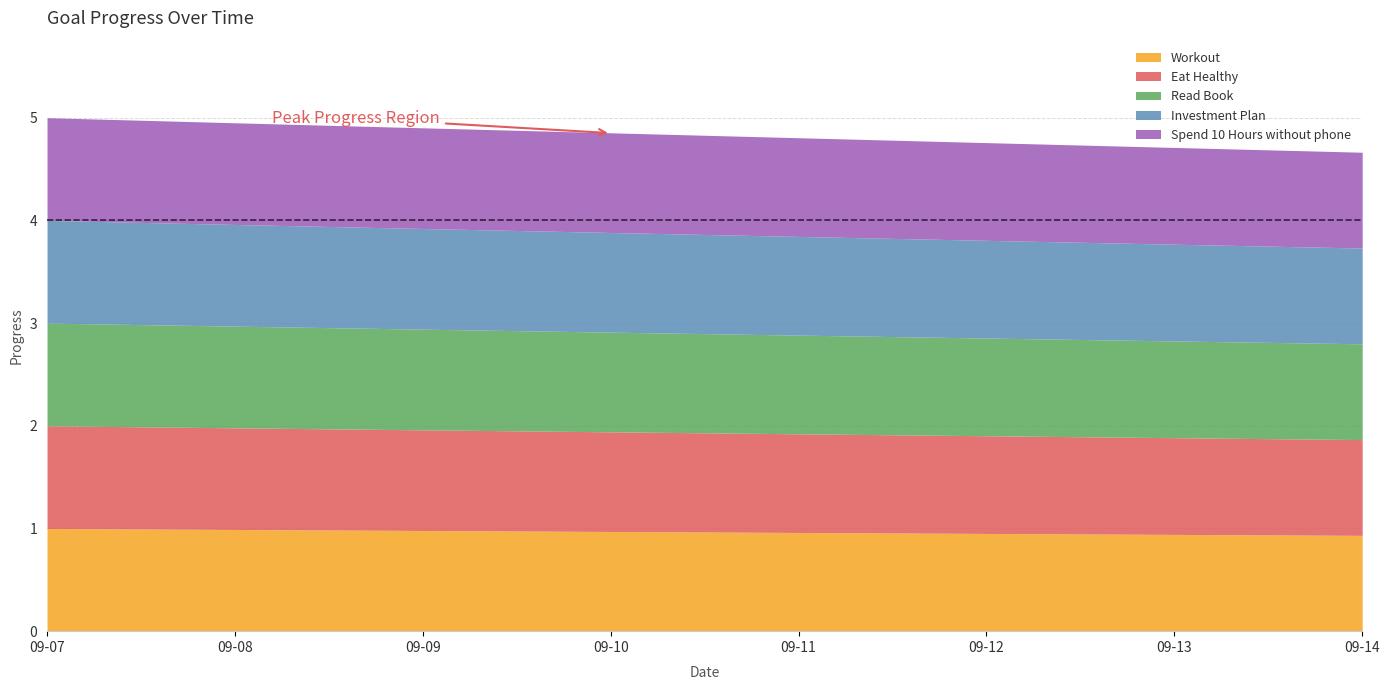

Is it true that Eat Healthy equals 0.4 at 2025-09-07?

False